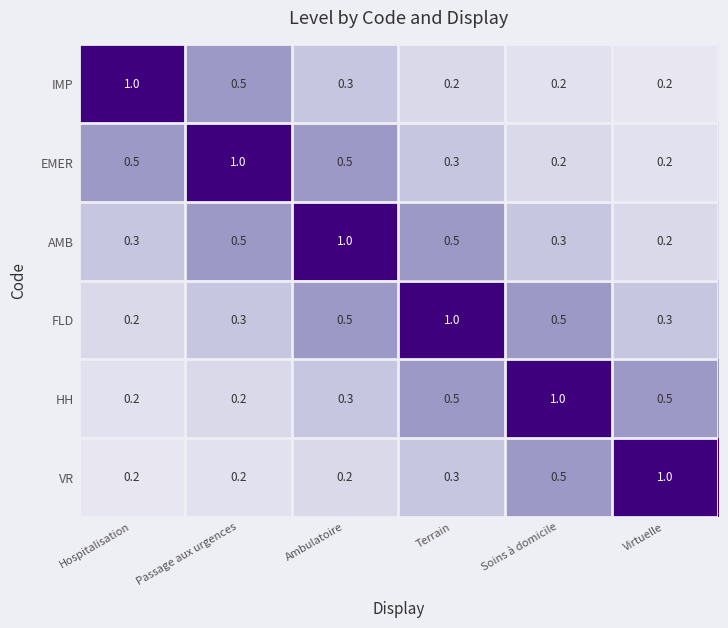

What is the difference between the highest and lowest values at Terrain?

0.8